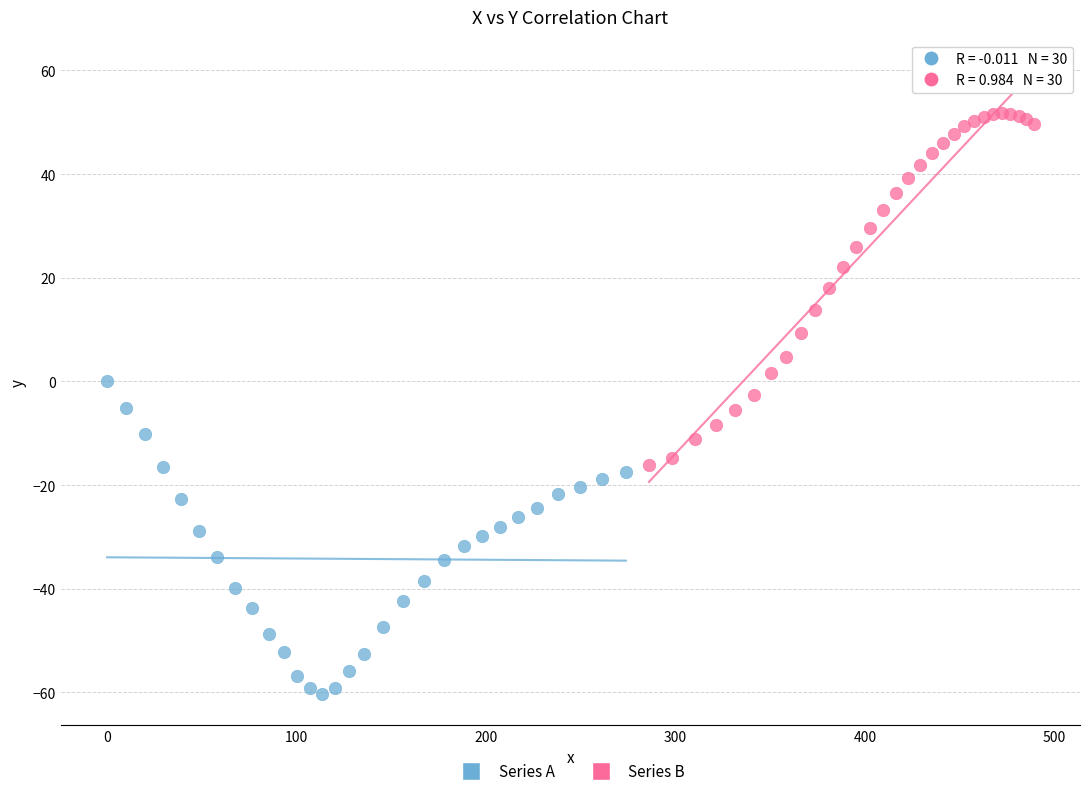

Which series contains the highest Y value?

Series B